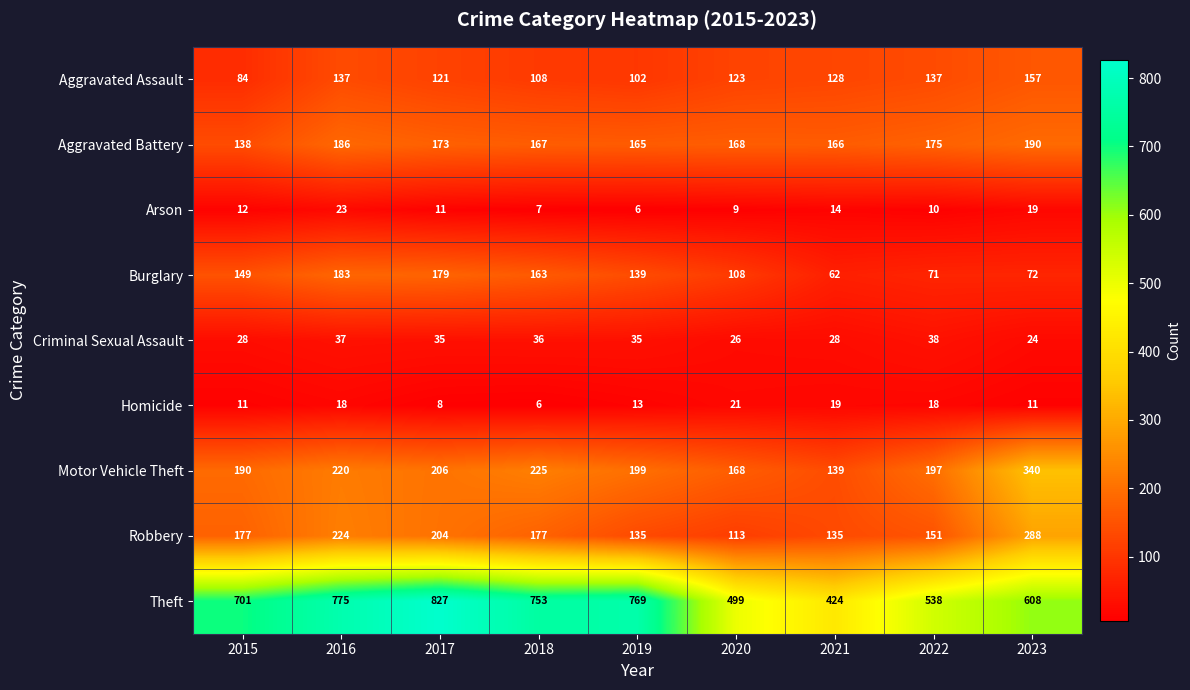

What is the maximum value shown in the chart?

827